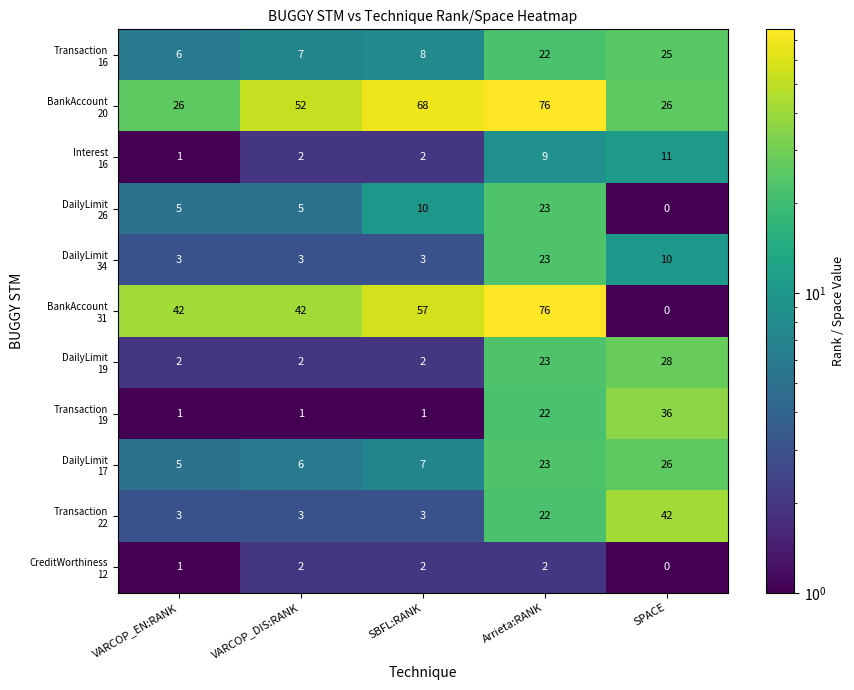

What is the difference between the highest and lowest values at VARCOP_DIS:RANK?

51